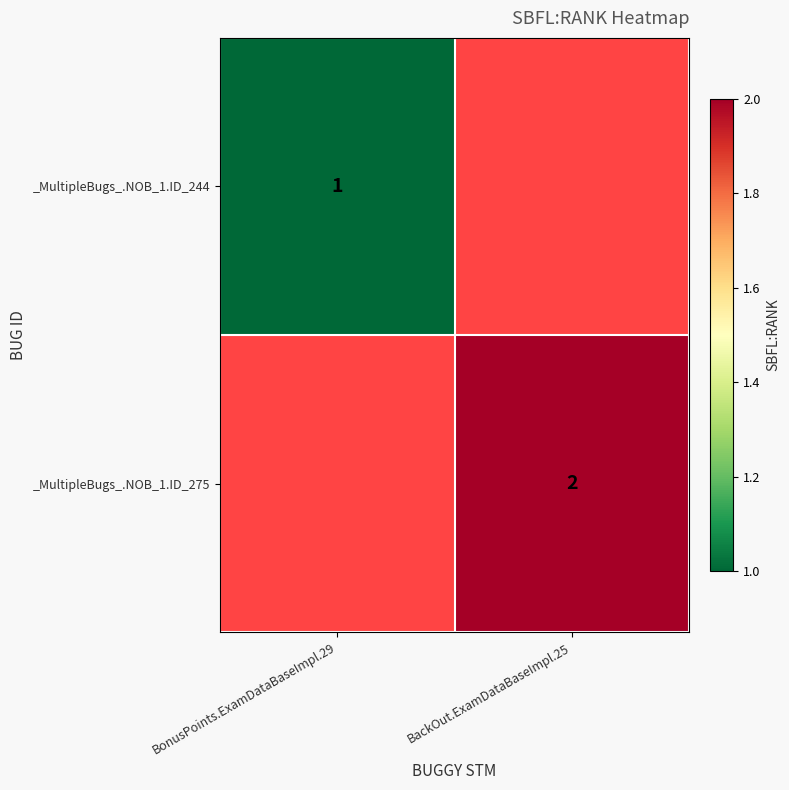

The value of _MultipleBugs_.NOB_1.ID_275 at BackOut.ExamDataBaseImpl.25 is 3.4. True or false?

False